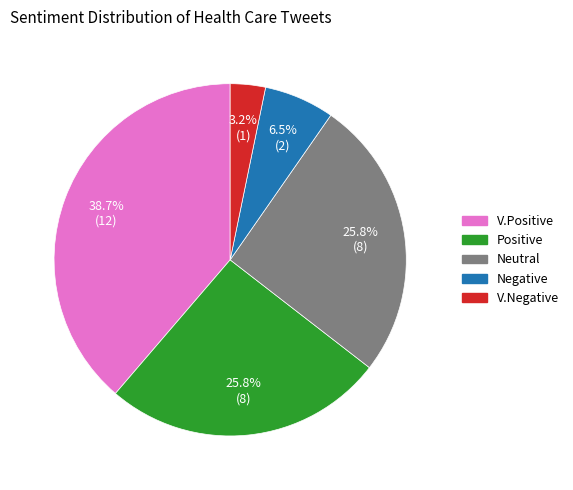

The V.Negative slice represents 3% of the pie. True or false?

True